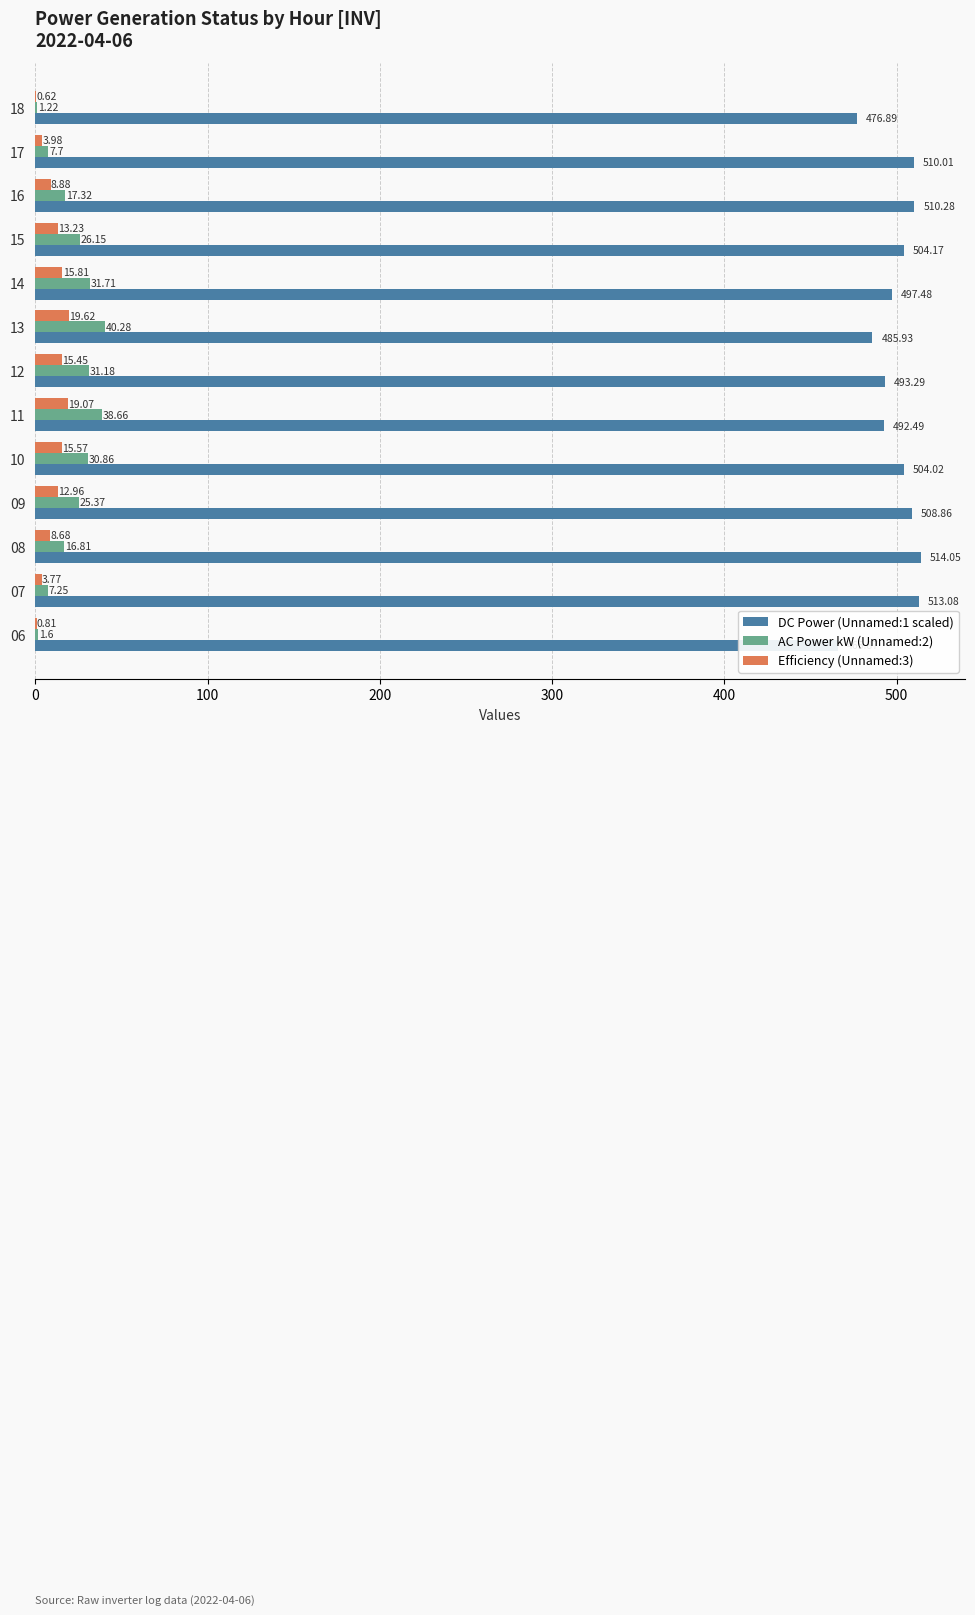

What is the difference between the second highest and minimum values in the DC Power (Unnamed:1 scaled) series?

47.2